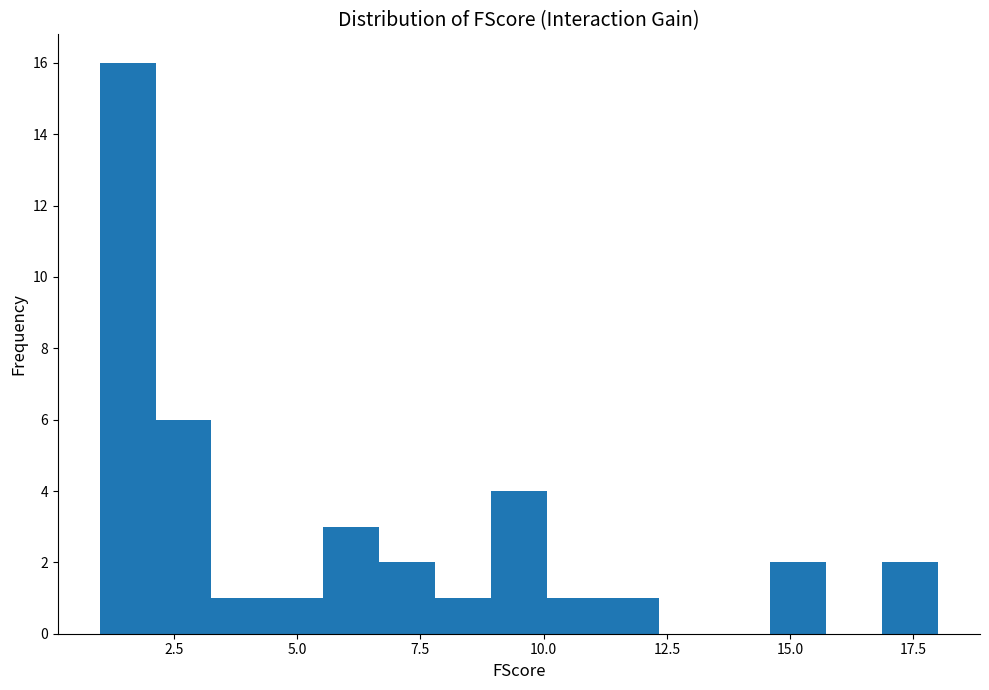

Read against the x-axis, roughly where is the centre of the tallest bar?

1.5